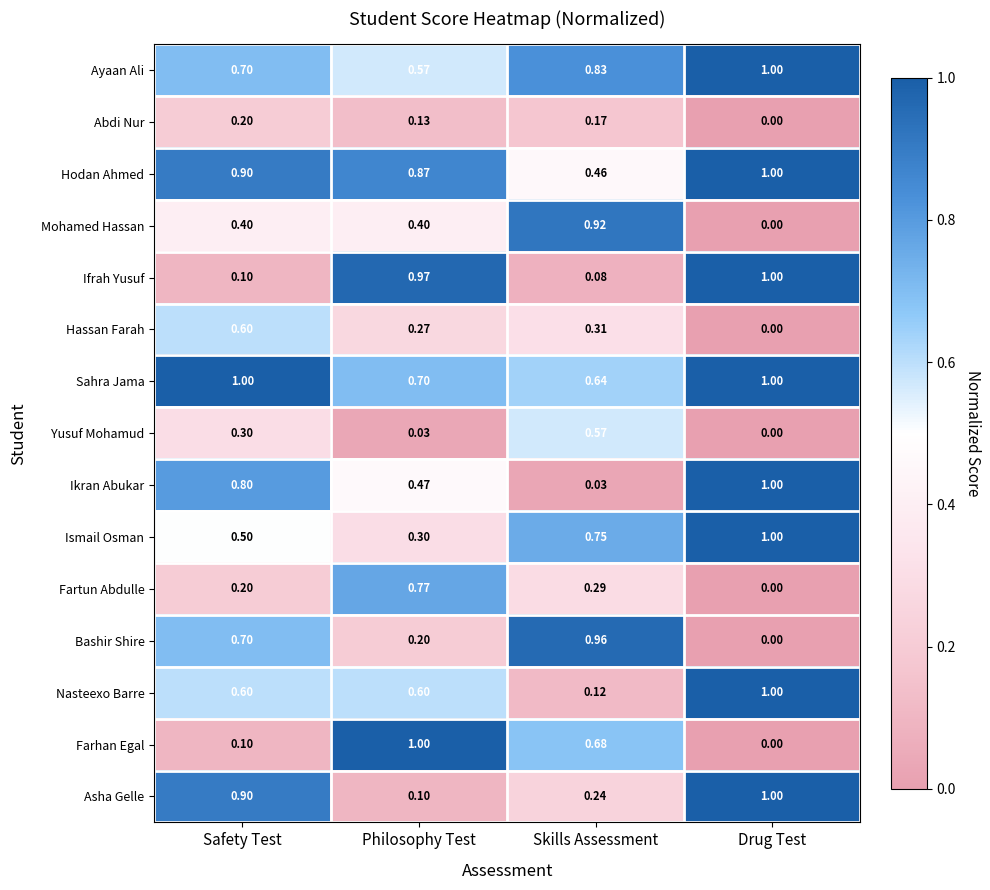

Which label corresponds to the smallest value in the chart?

Drug Test